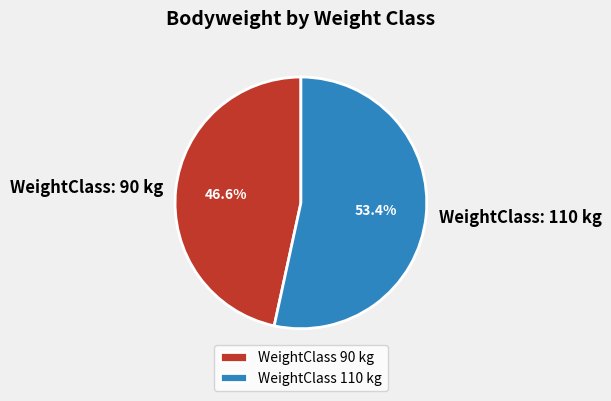

Does WeightClass 110 kg account for over 50% of the chart?

Yes